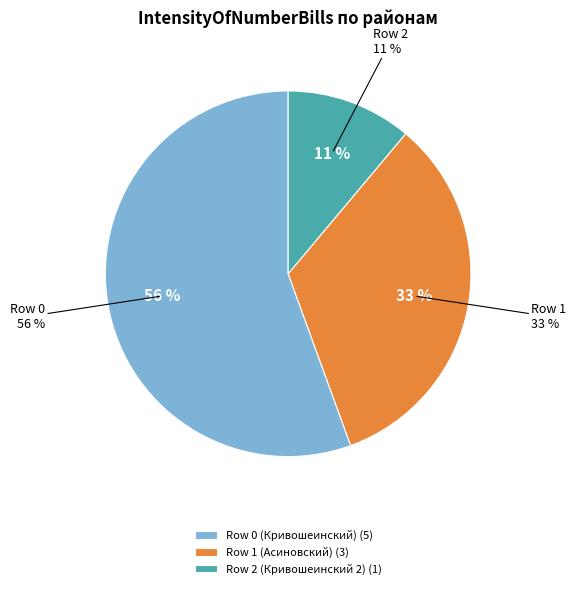

Does Row 0 (Кривошеинский) account for over 50% of the chart?

Yes